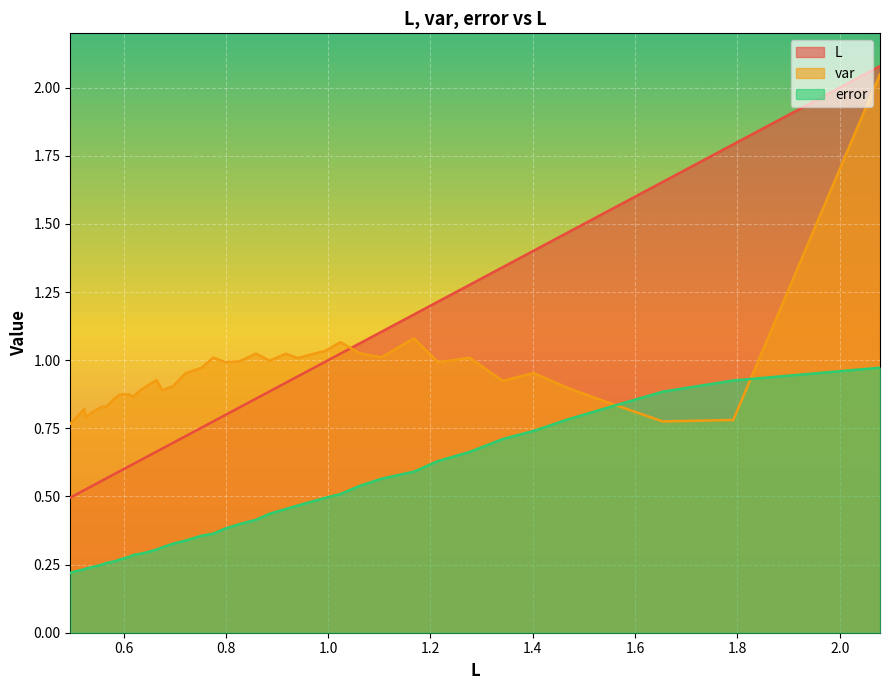

What is the difference between the highest and lowest values at 24?

0.6